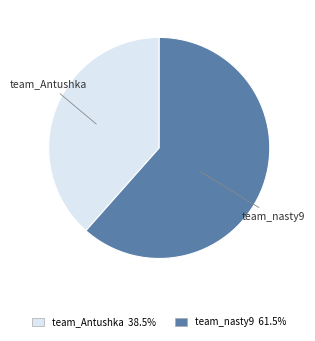

Combined, do team_nasty9 and team_Antushka account for over 50%?

Yes